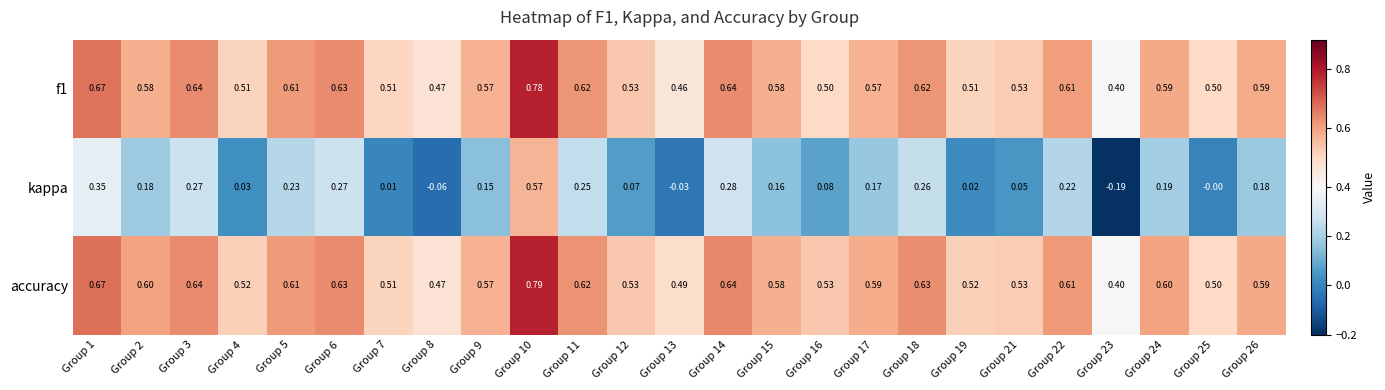

Rank the series at Group 13 from highest to lowest value.

accuracy, f1, kappa